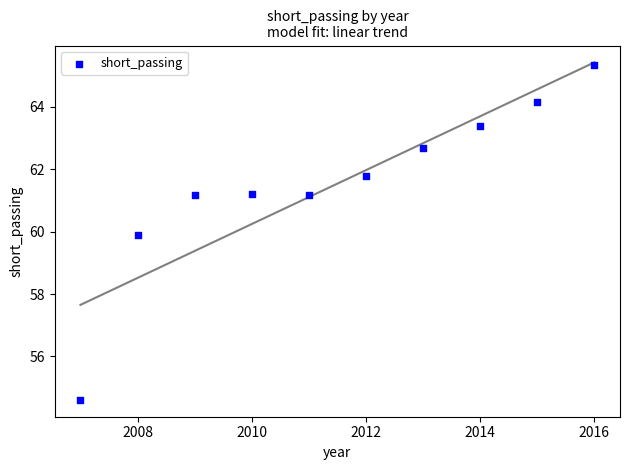

What is the average X value?

2011.5